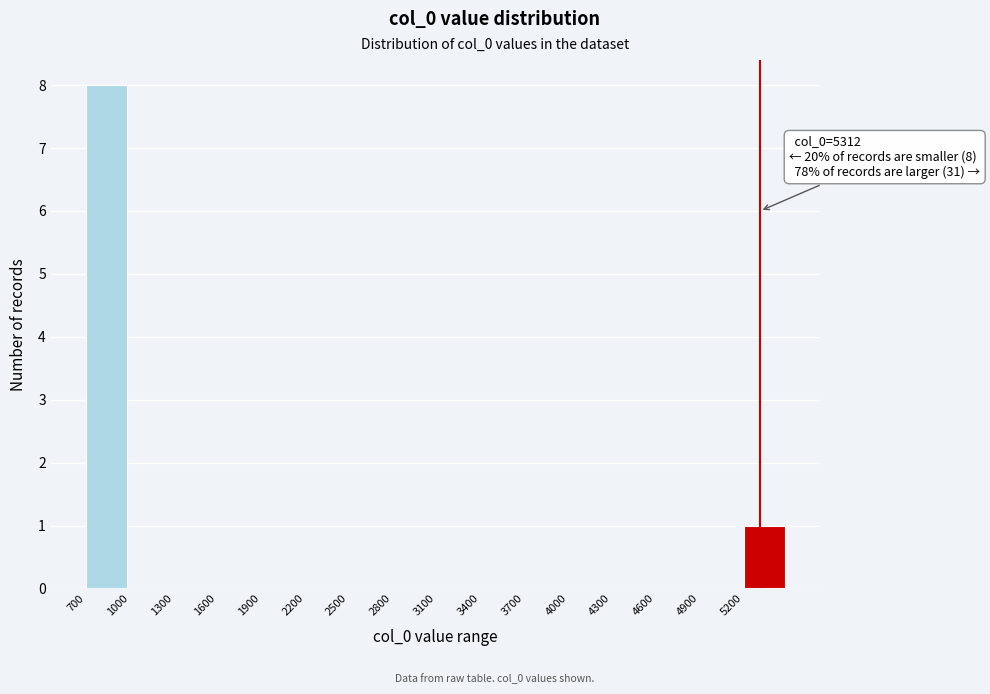

Which range on the x-axis has the tallest bar?

700 to 1000